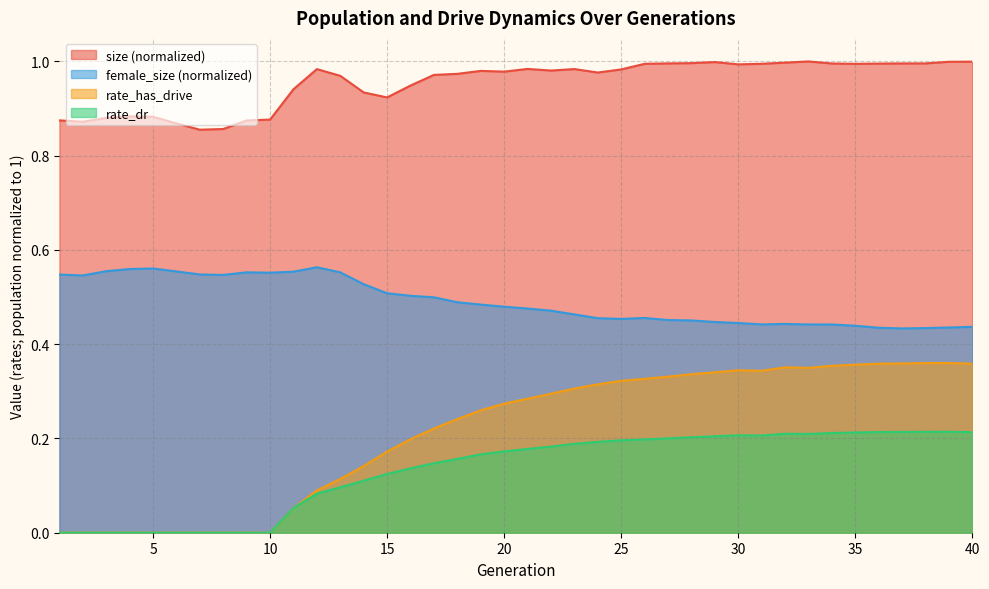

What is the maximum value shown in the chart?

1.0